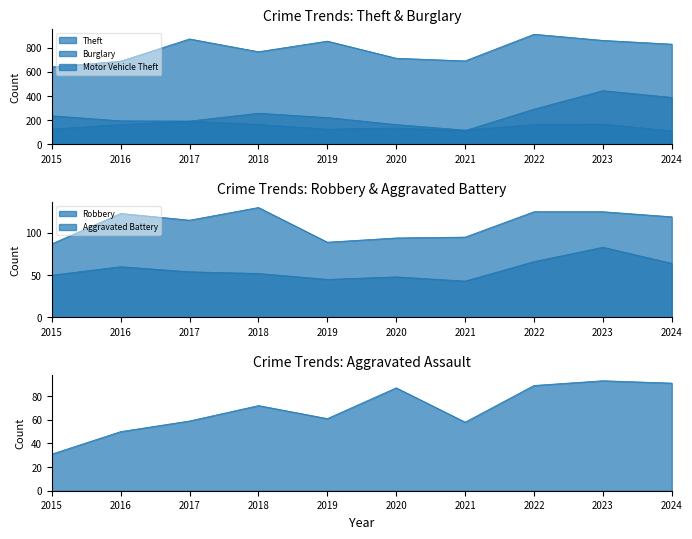

The value of Robbery at 2023 is 203. True or false?

False